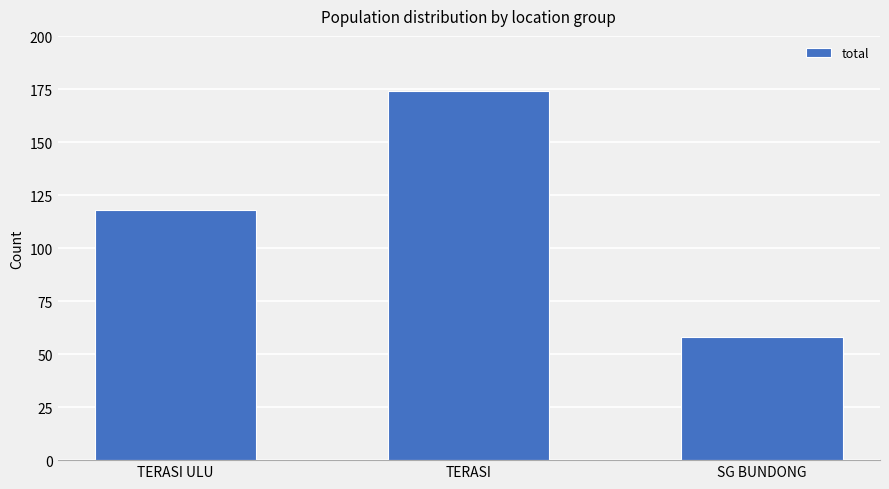

The value at SG BUNDONG is 15. True or false?

False